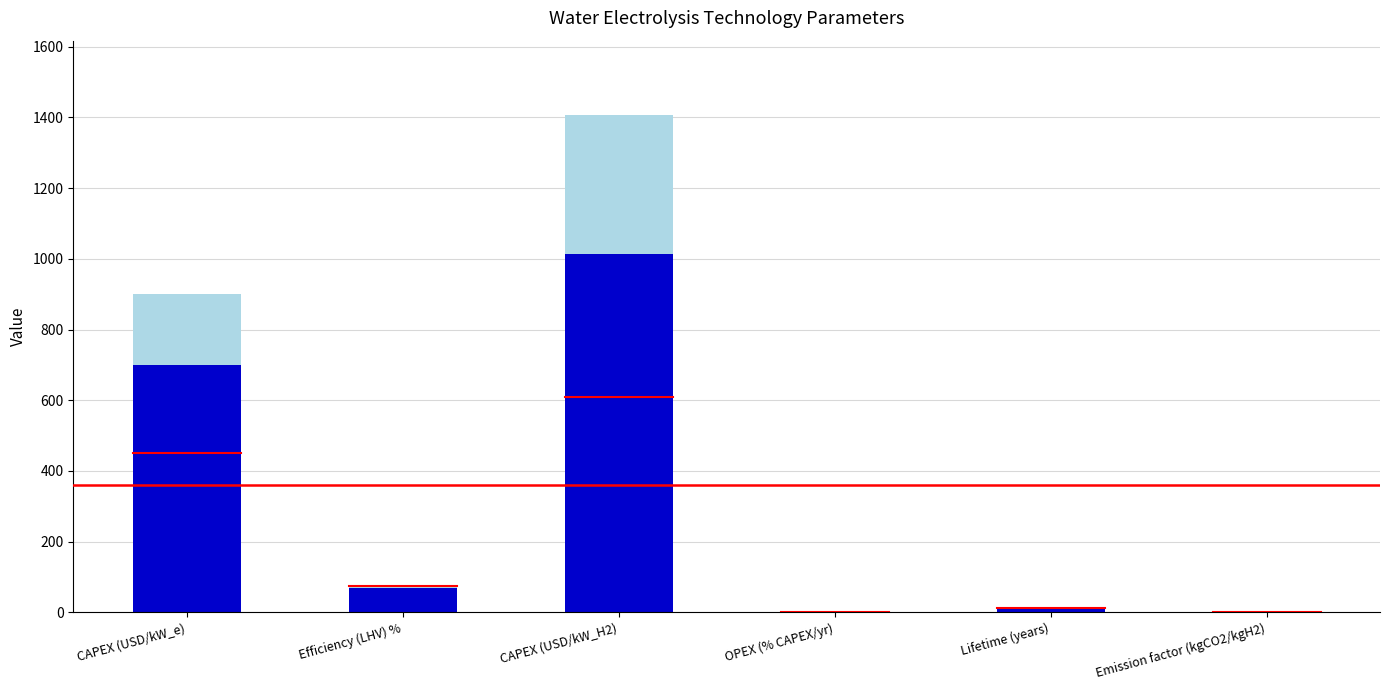

What is the total value across all series at CAPEX (USD/kW_e)?

900.0